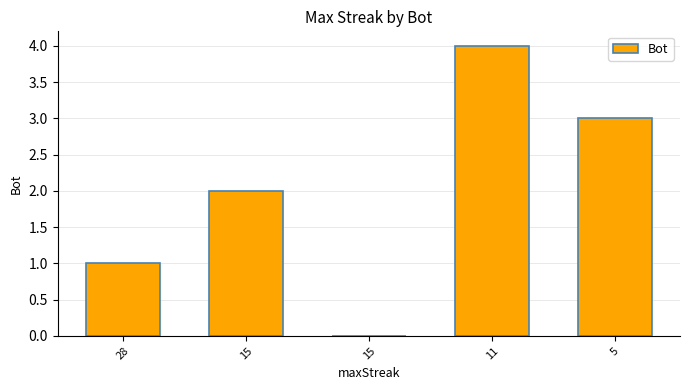

The value at 15 is 2. True or false?

True